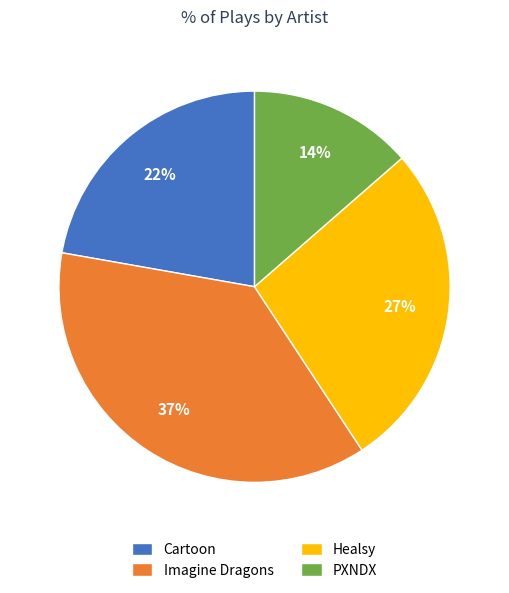

Which has a higher value, Healsy or Cartoon?

Healsy